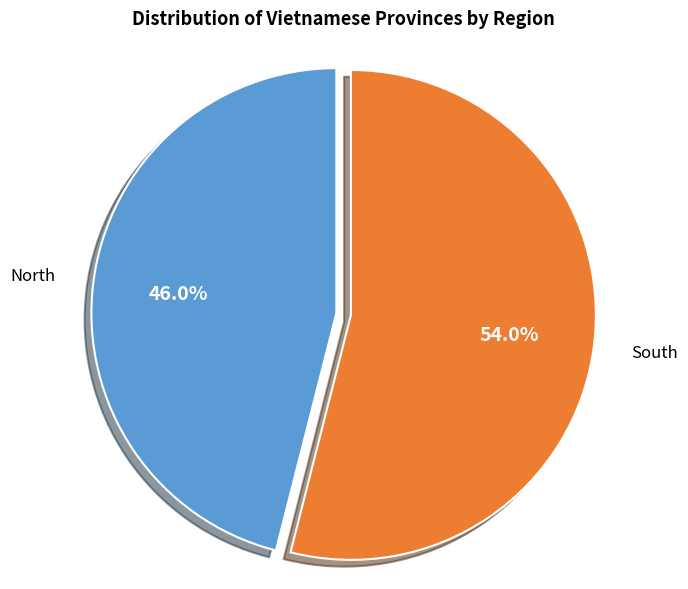

True or false: South accounts for 60% of the total.

False